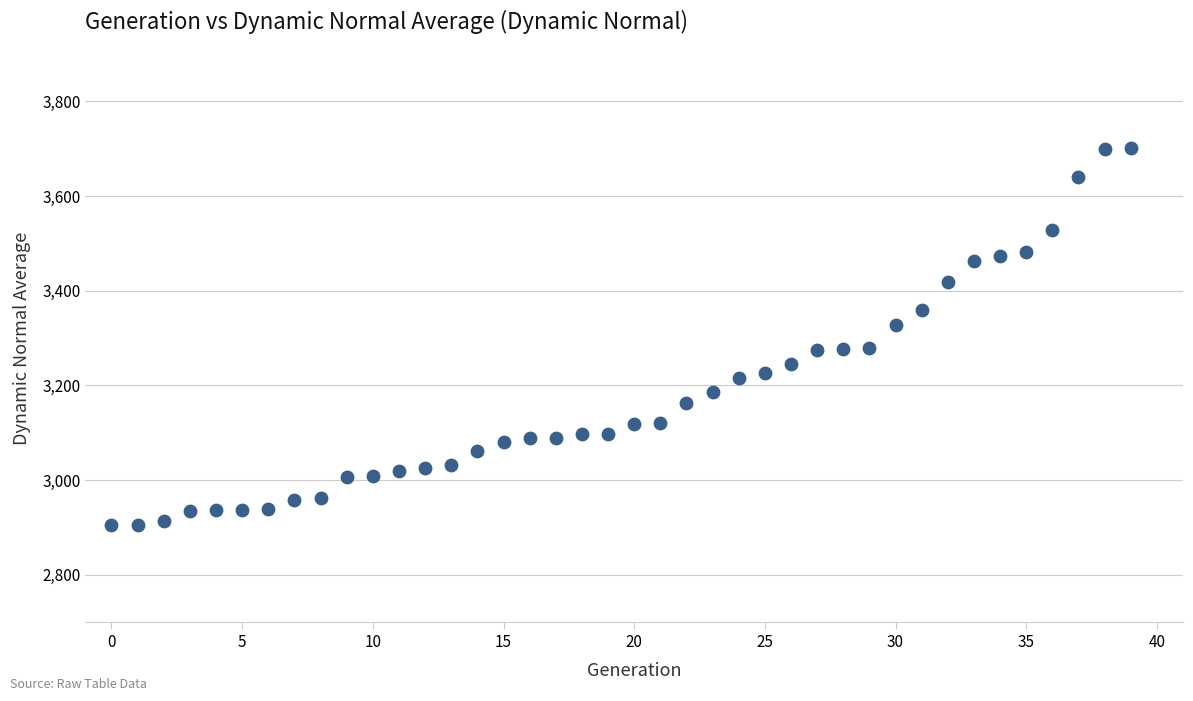

What is the range of Y values (max minus min)?

795.4